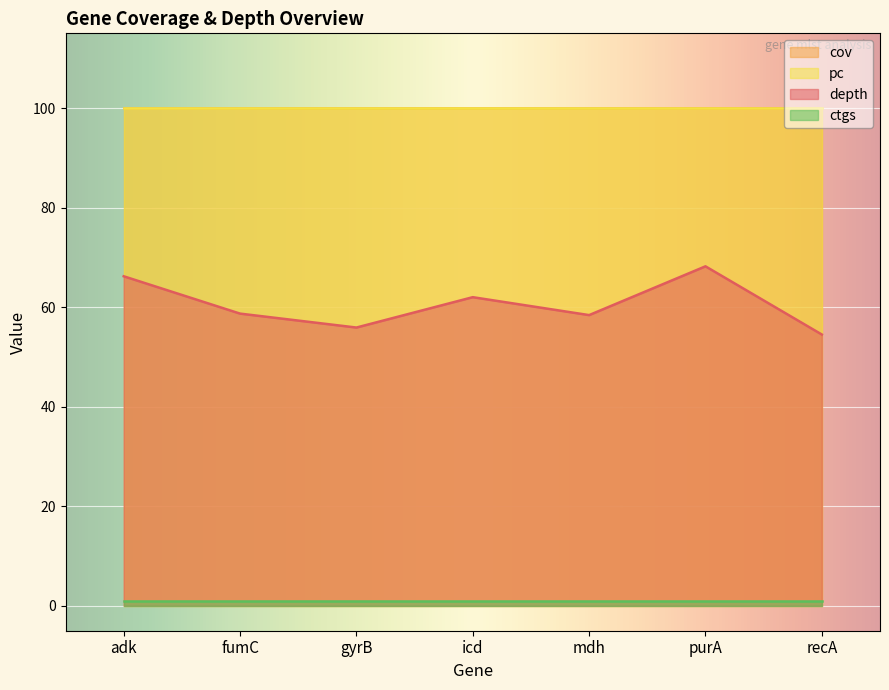

True or false: cov has more than 2 points higher than both neighbors.

False